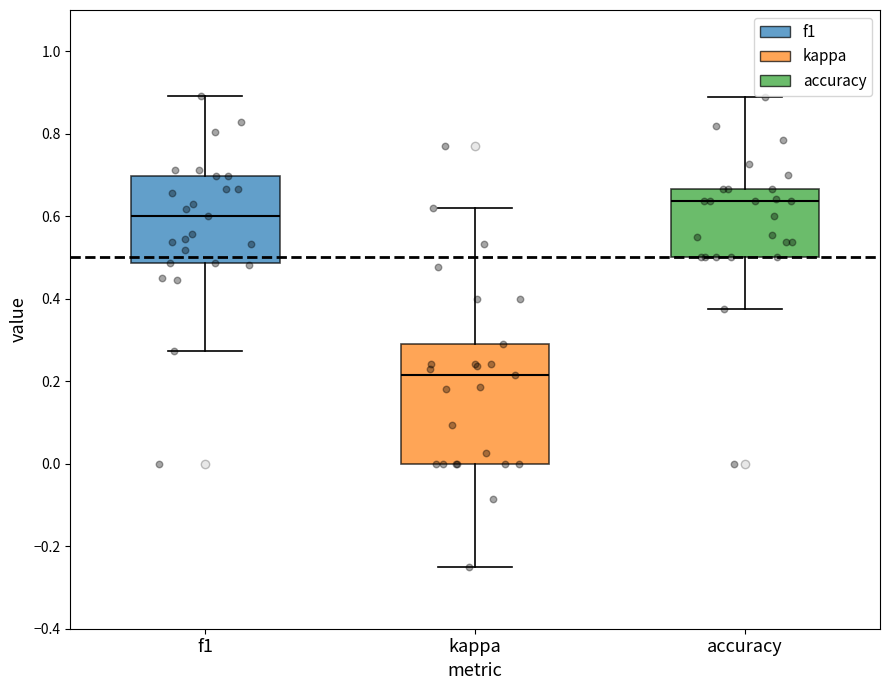

Reading left to right, read every box against the y-axis: the position of its median line, the range the box covers, and the ends of its whiskers. The values are not printed on the chart, so give them approximately, as read against the axis.

f1: median 0.60, box 0.48 to 0.70, whiskers 0.28 to 0.90
kappa: median 0.22, box 0.00 to 0.30, whiskers -0.24 to 0.62
accuracy: median 0.64, box 0.50 to 0.66, whiskers 0.38 to 0.88